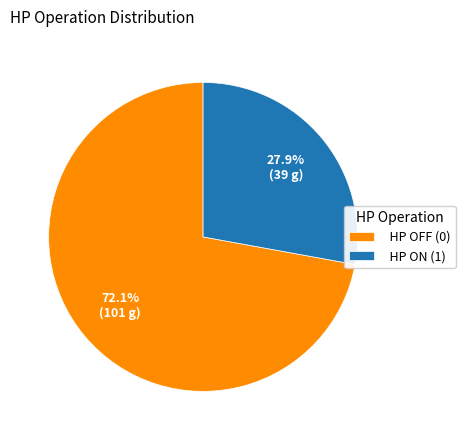

Is HP OFF (0) the majority of the pie?

Yes